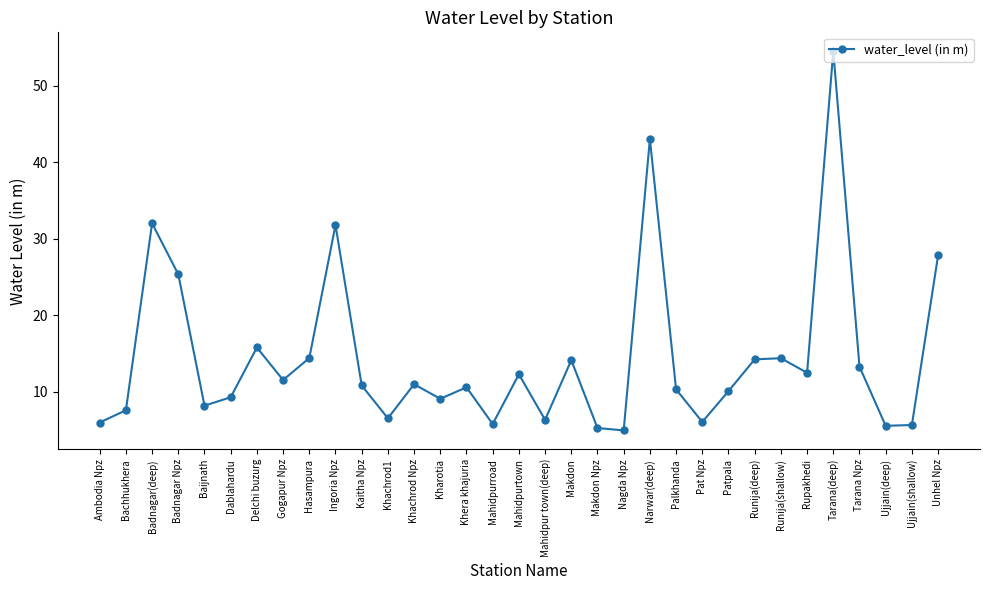

Where is the data nearest to the value 29?

Unhel Npz